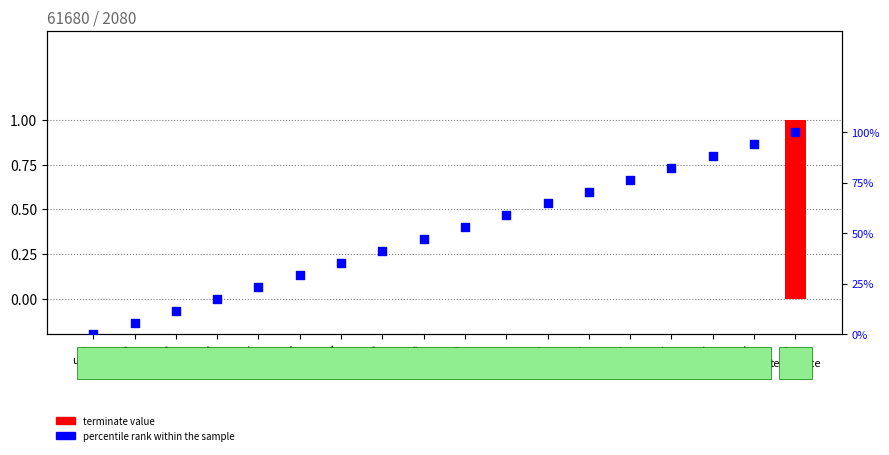

At which category is the sum across all series the highest?

18